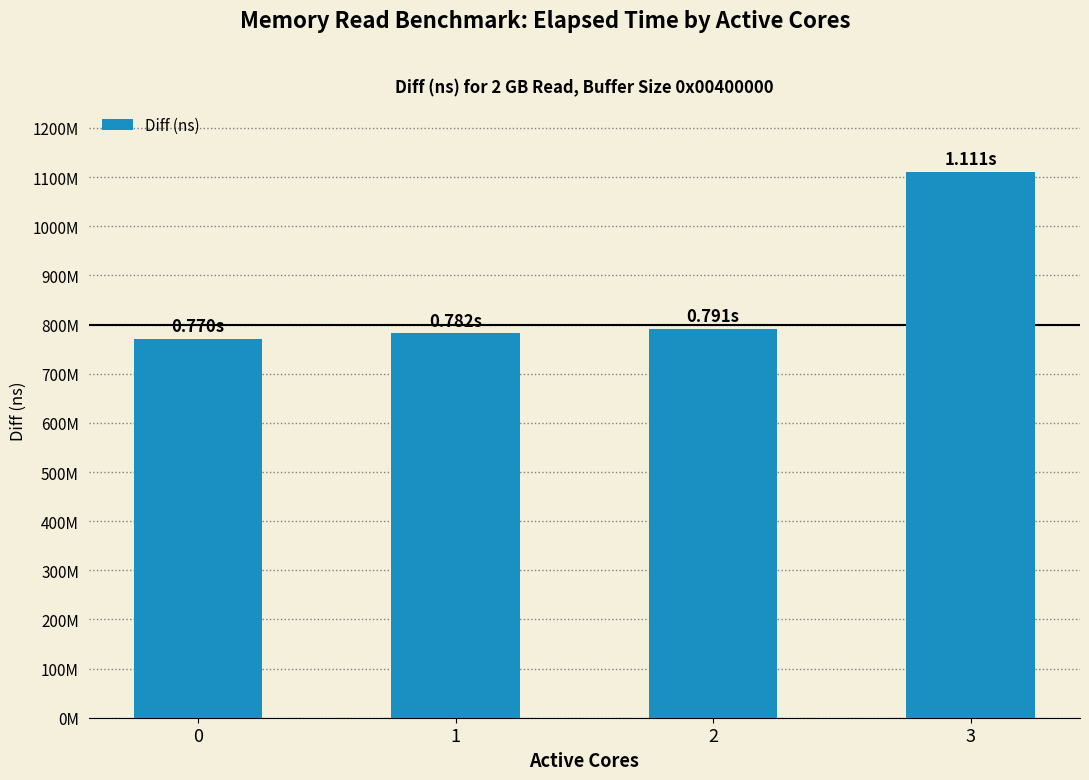

Does the chart contain any negative values?

No